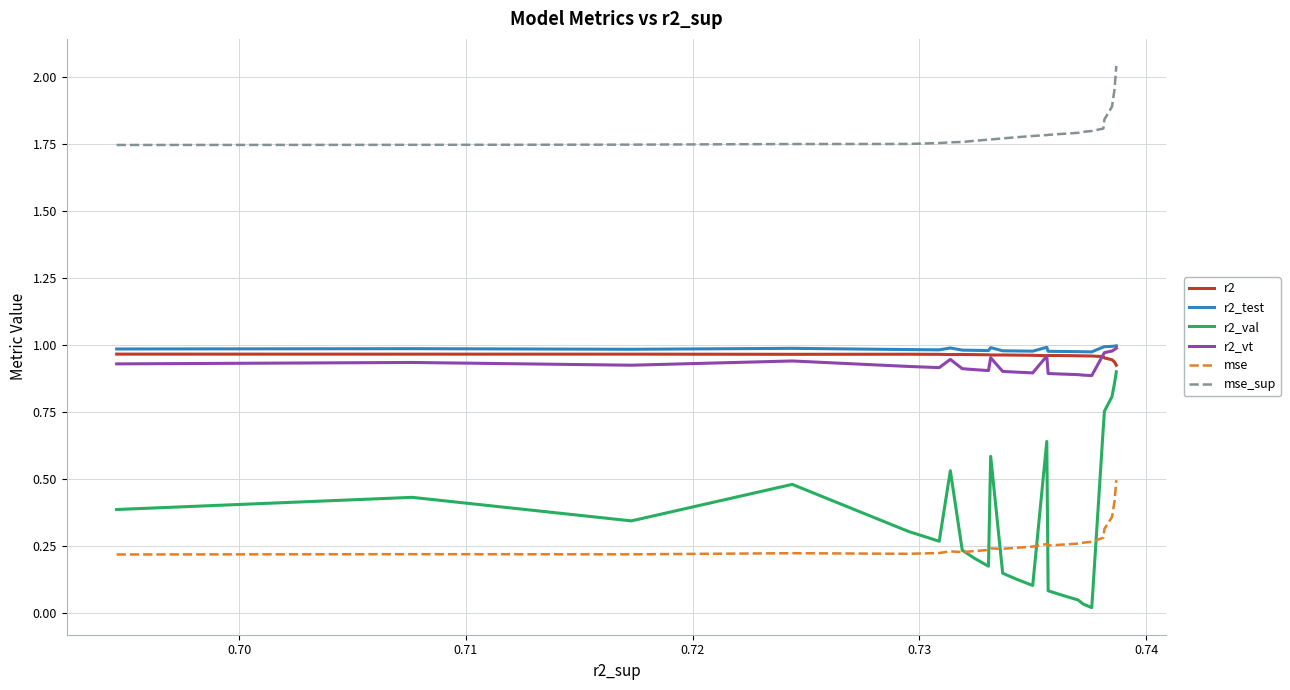

What are all the series names shown in the legend?

r2, r2_test, r2_val, r2_vt, mse, mse_sup